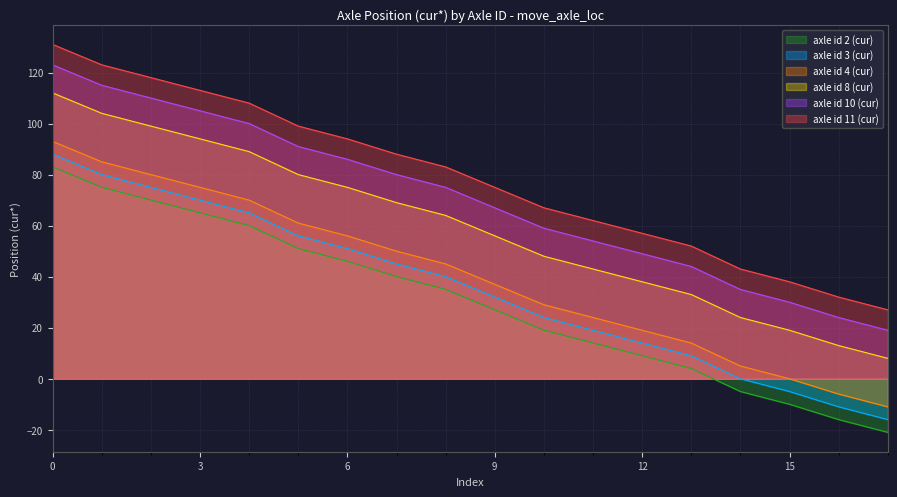

Count the number of data series in this chart.

6